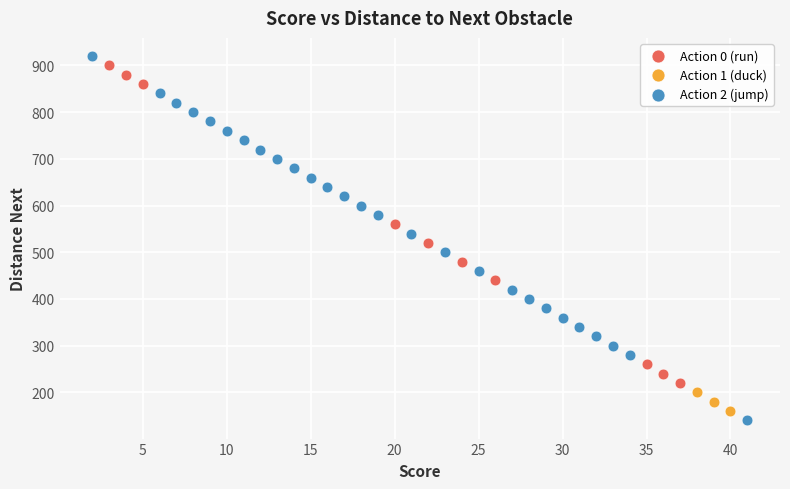

Which series reaches the maximum Y coordinate?

Action 2 (jump)